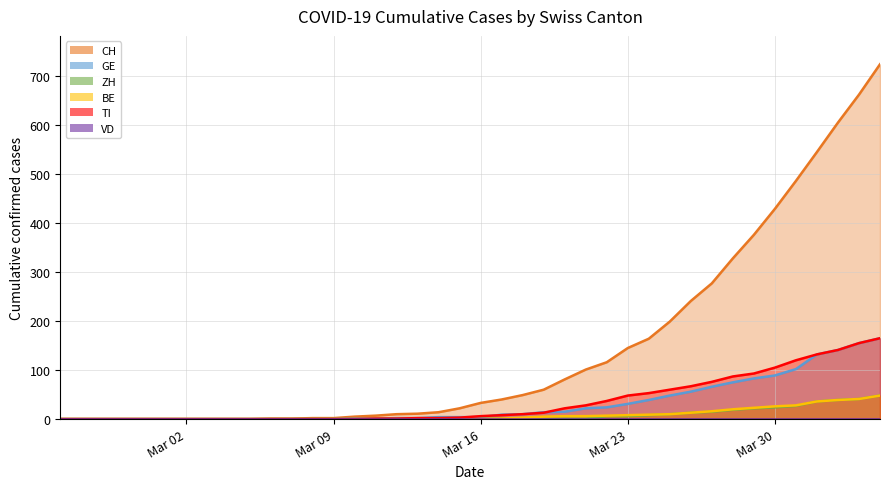

True or false: BE and GE intersect in this chart.

False